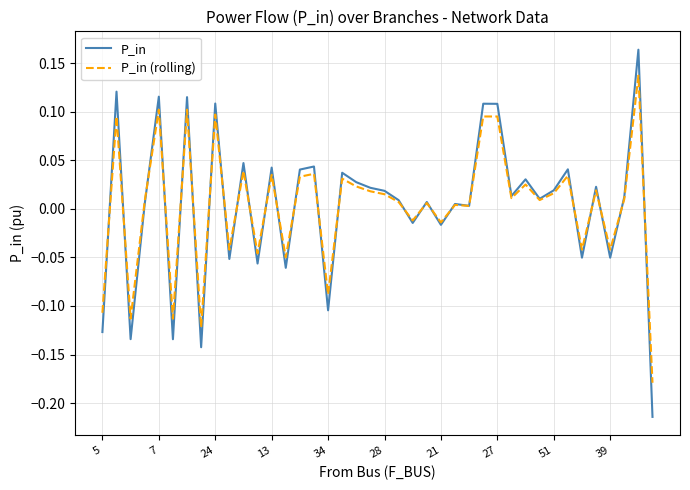

After their last crossing, which series has the higher values: P_in or P_in (rolling)?

P_in (rolling)